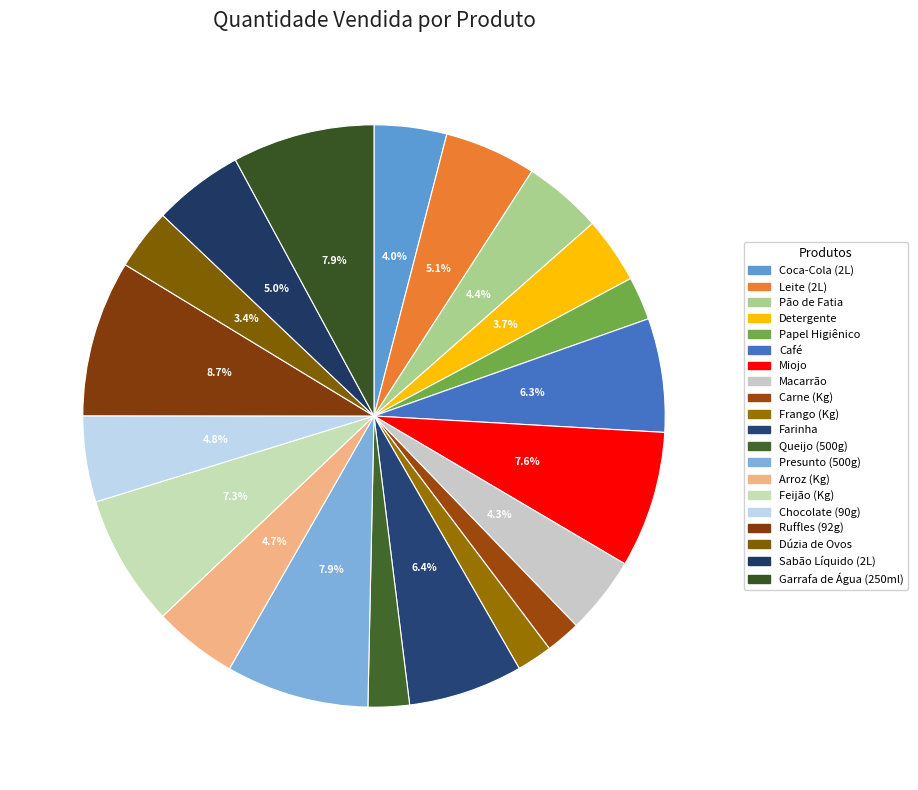

Does Papel Higiênico account for over 50% of the chart?

No